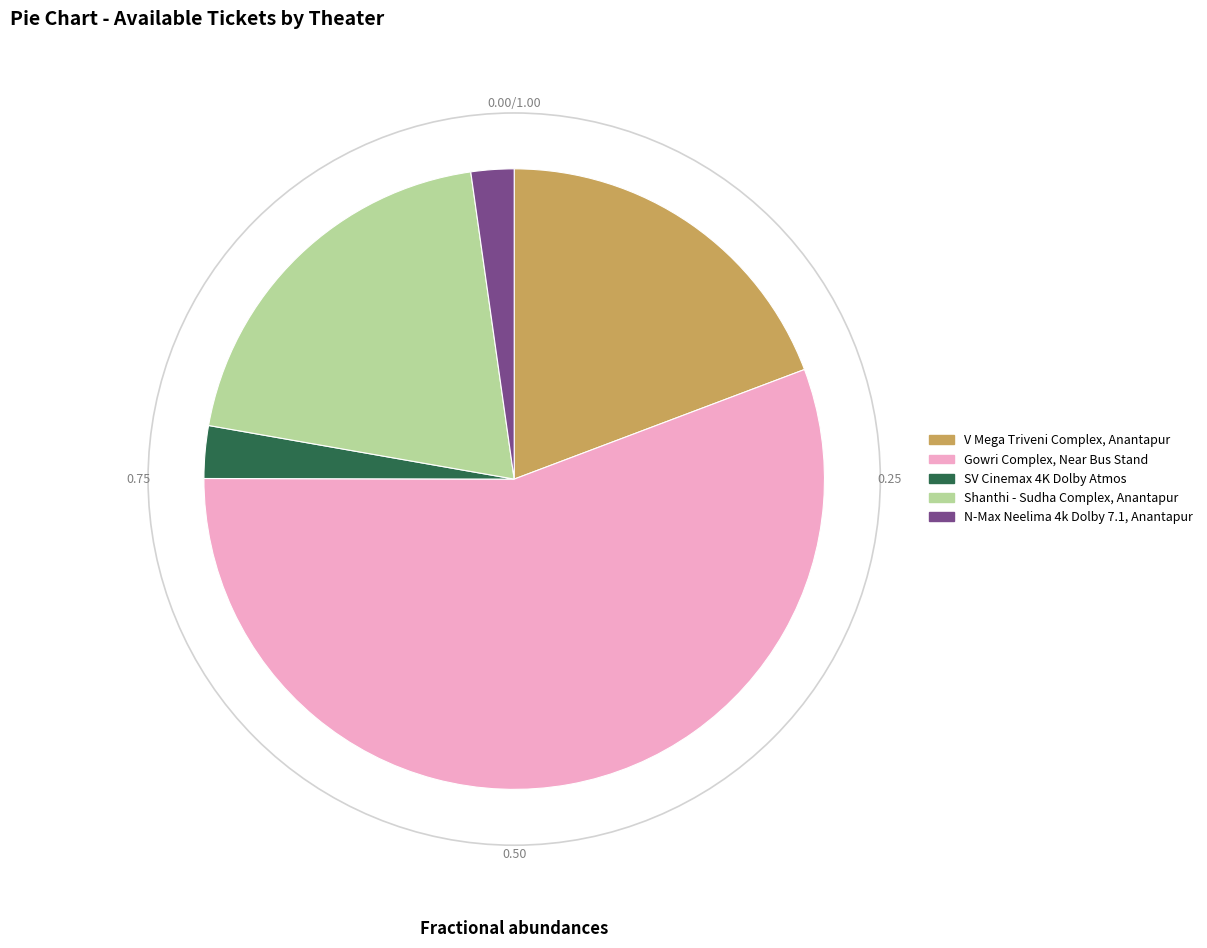

Combined, do Gowri Complex, Near Bus Stand and Shanthi - Sudha Complex, Anantapur account for over 50%?

Yes